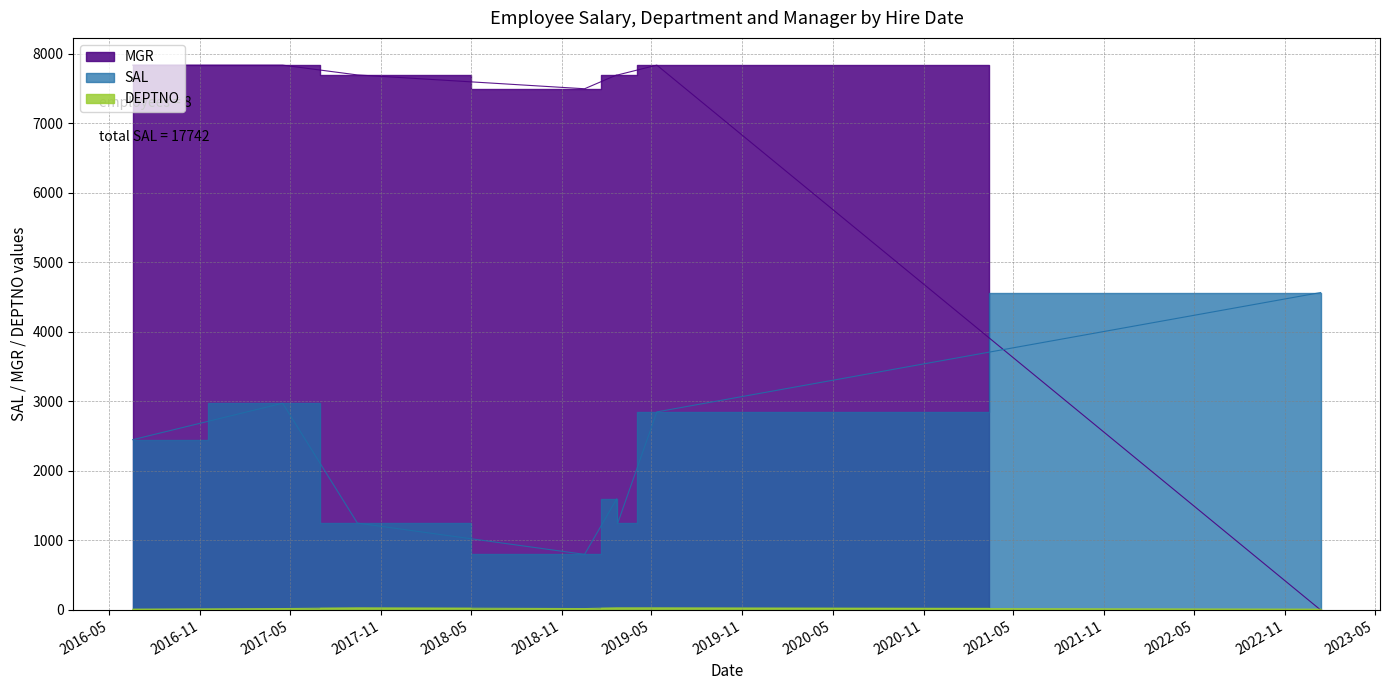

Reading left to right, transcribe all the data shown in this chart.

SAL: 2450	2975	1250	800	1600	1250	2850	4567
DEPTNO: 10	20	30	20	30	30	30	10
MGR: 7839	7839	7698	7499	7698	7698	7839	0